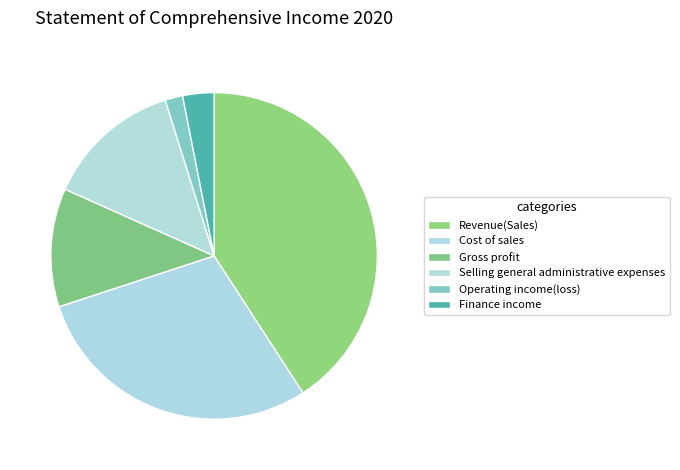

What percentage is the Operating income(loss) slice, to the nearest percent?

2%